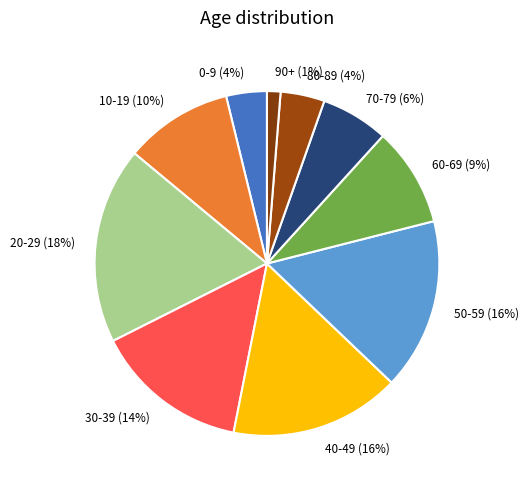

Is the sum of 60-69 and 70-79 greater than half?

No